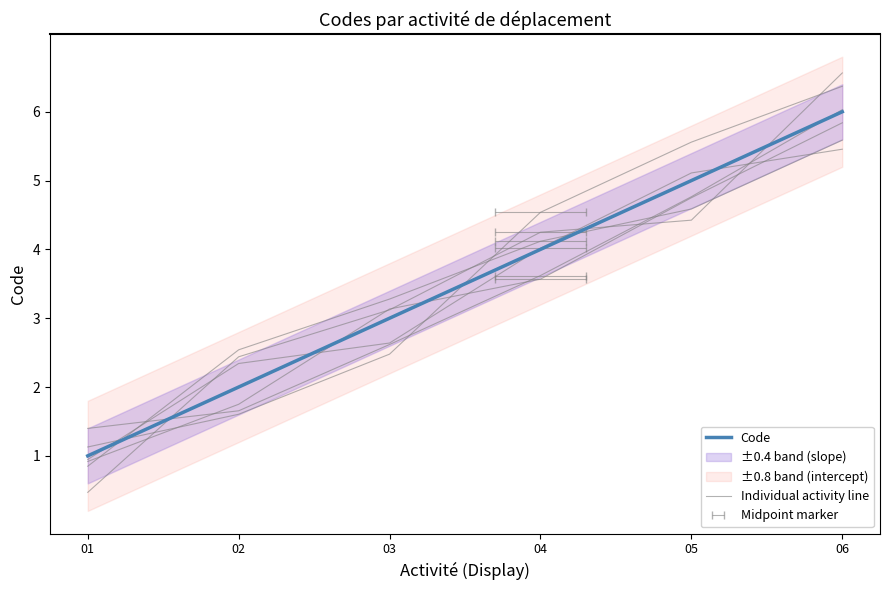

At 04, list the series in order from smallest to largest.

Code, Individual activity line